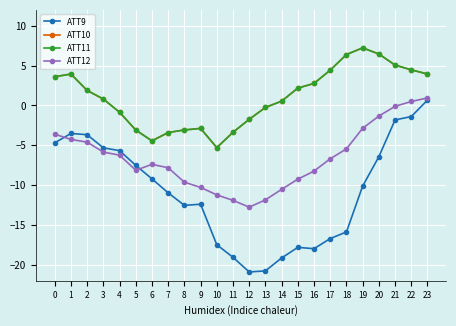

What is the difference between the ATT10 values at 19 and 13?

7.5